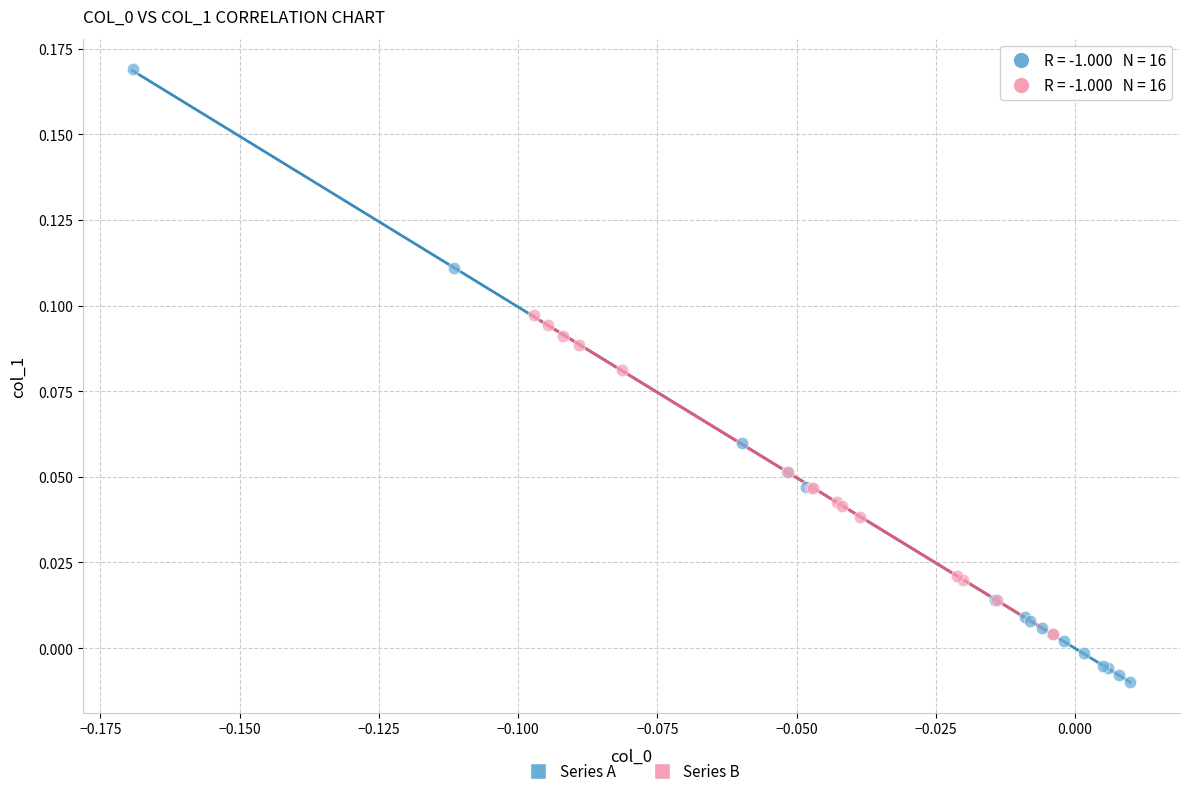

Which series reaches the maximum Y coordinate?

Series A